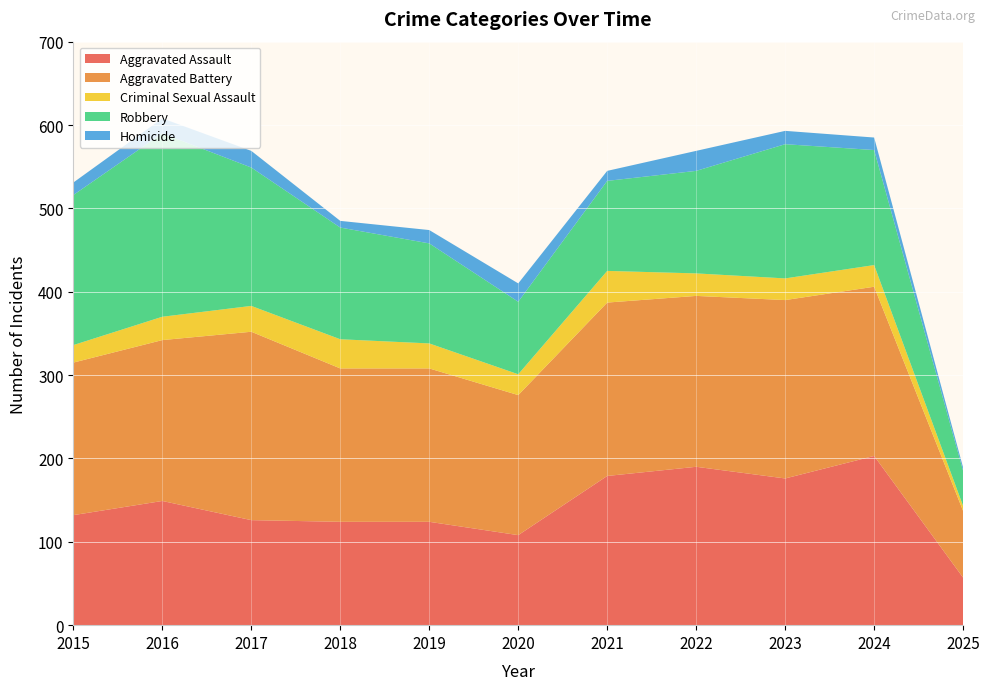

Reading left to right, extract all data points from this chart.

Aggravated Assault: 2015=132	2016=149	2017=126	2018=124	2019=124	2020=108	2021=179	2022=190	2023=176	2024=203	2025=57
Aggravated Battery: 2015=183	2016=193	2017=226	2018=184	2019=184	2020=168	2021=208	2022=205	2023=214	2024=203	2025=80
Criminal Sexual Assault: 2015=21	2016=28	2017=31	2018=35	2019=30	2020=25	2021=38	2022=27	2023=26	2024=26	2025=6
Robbery: 2015=180	2016=220	2017=166	2018=134	2019=120	2020=87	2021=108	2022=123	2023=161	2024=138	2025=42
Homicide: 2015=15	2016=18	2017=20	2018=8	2019=16	2020=22	2021=12	2022=24	2023=16	2024=15	2025=4